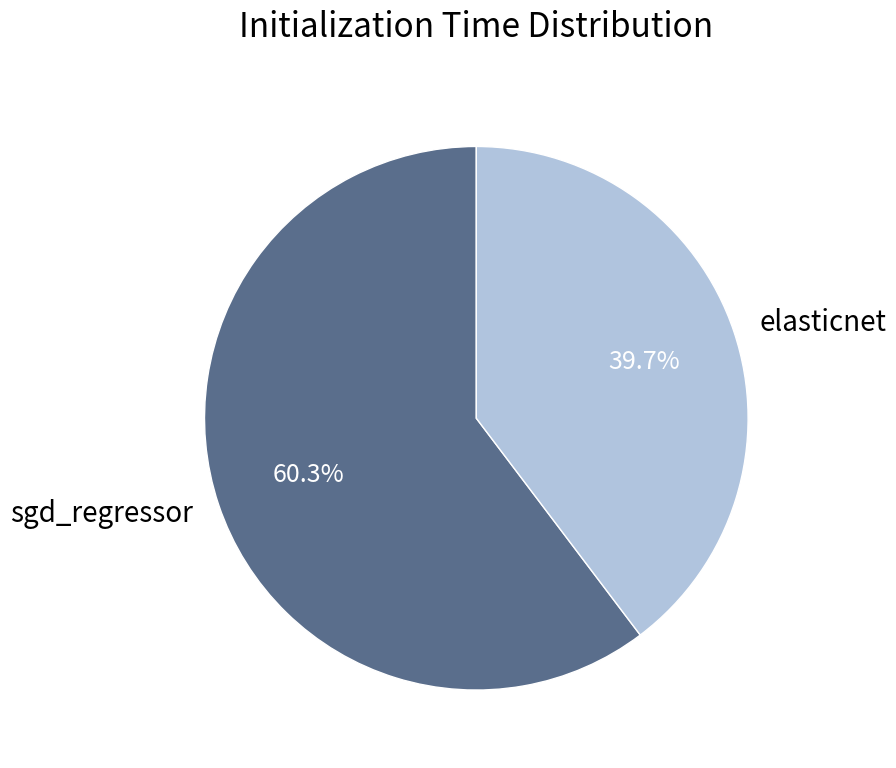

Which slice represents more than half of the pie?

sgd_regressor